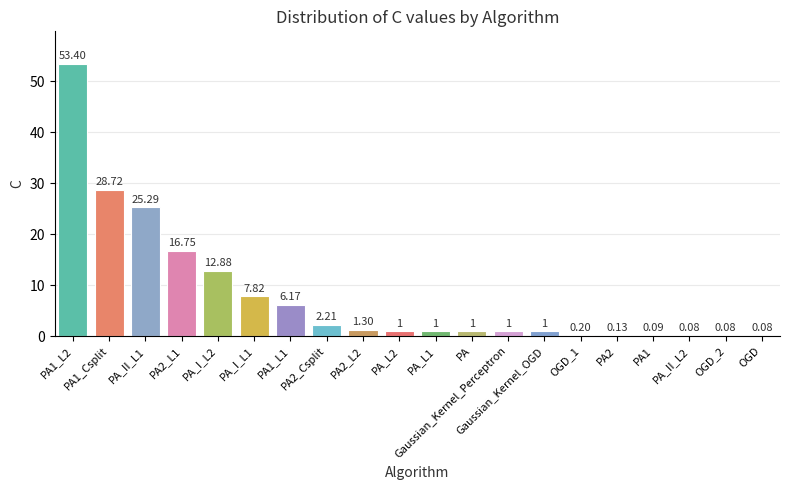

What is the sum of all values?

160.2